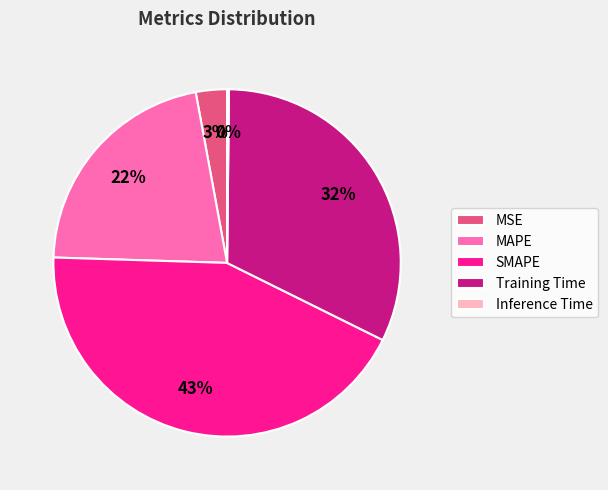

To the nearest percent, what is the average slice percentage?

20%